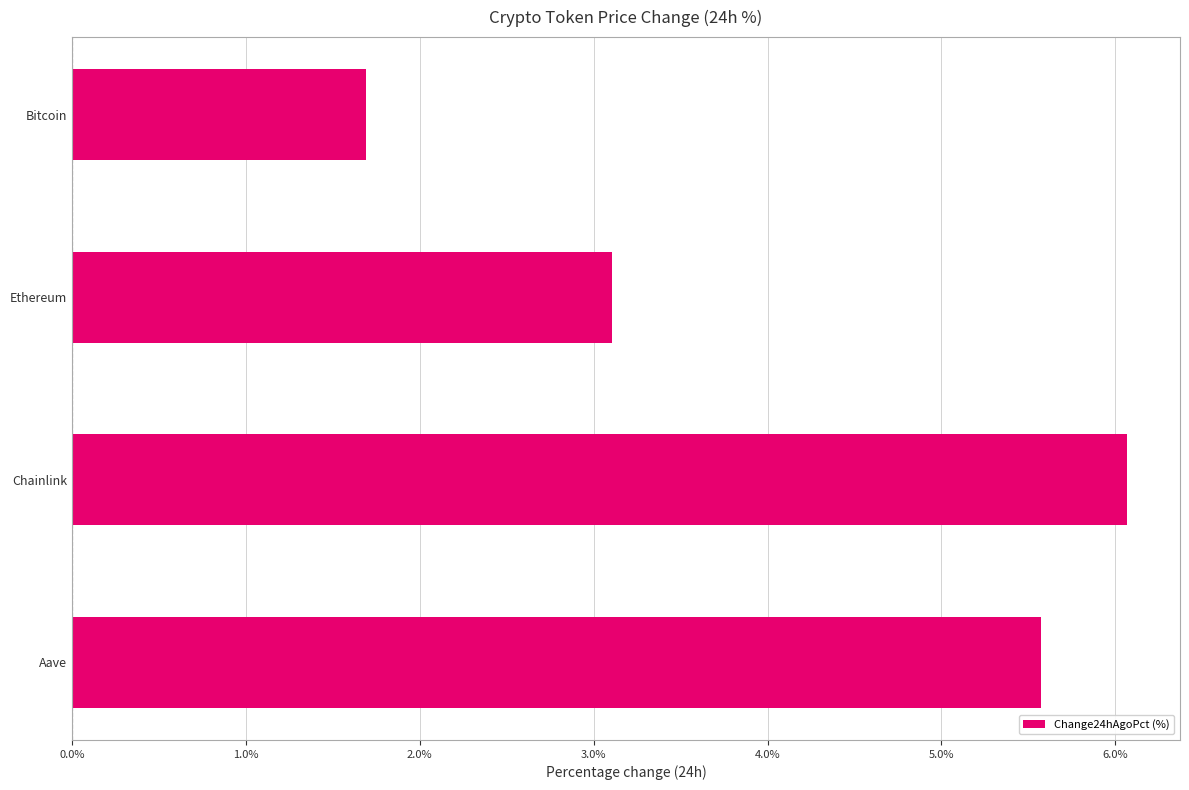

Reading top to bottom, extract all data points from this chart.

Bitcoin=1.7	Ethereum=3.1	Chainlink=6.1	Aave=5.6